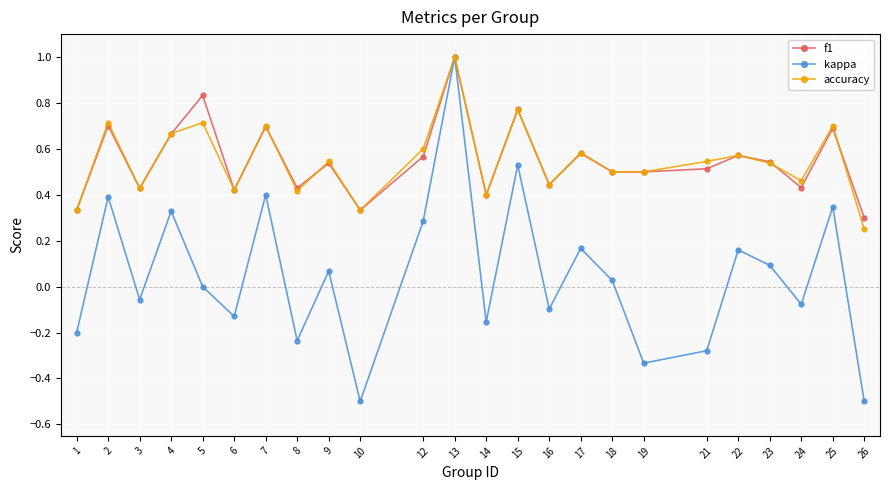

After their last crossing, which series has the higher values: f1 or accuracy?

f1